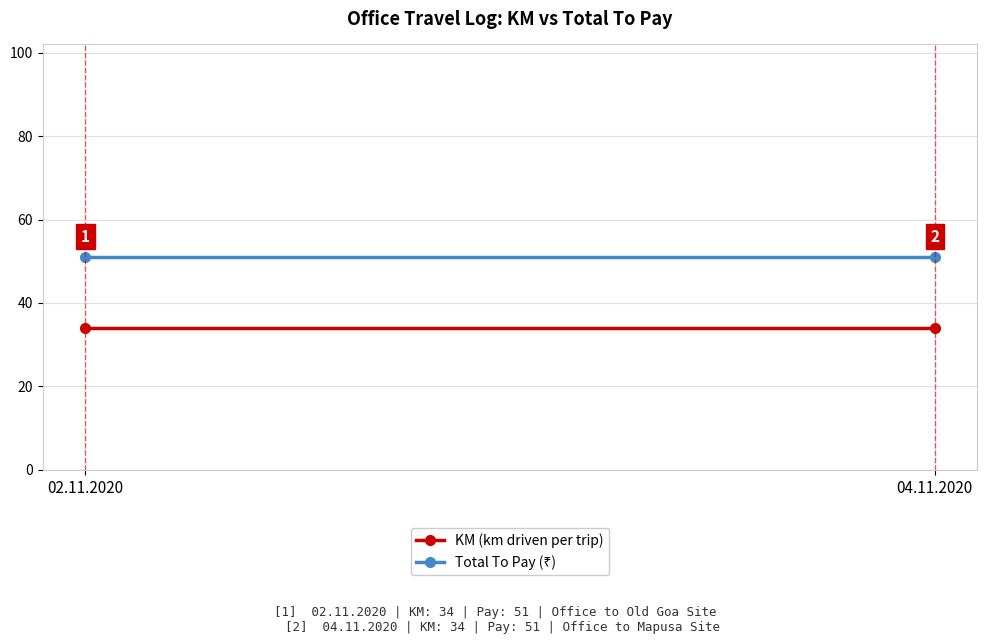

Between 04.11.2020 and 02.11.2020, which is larger?

04.11.2020